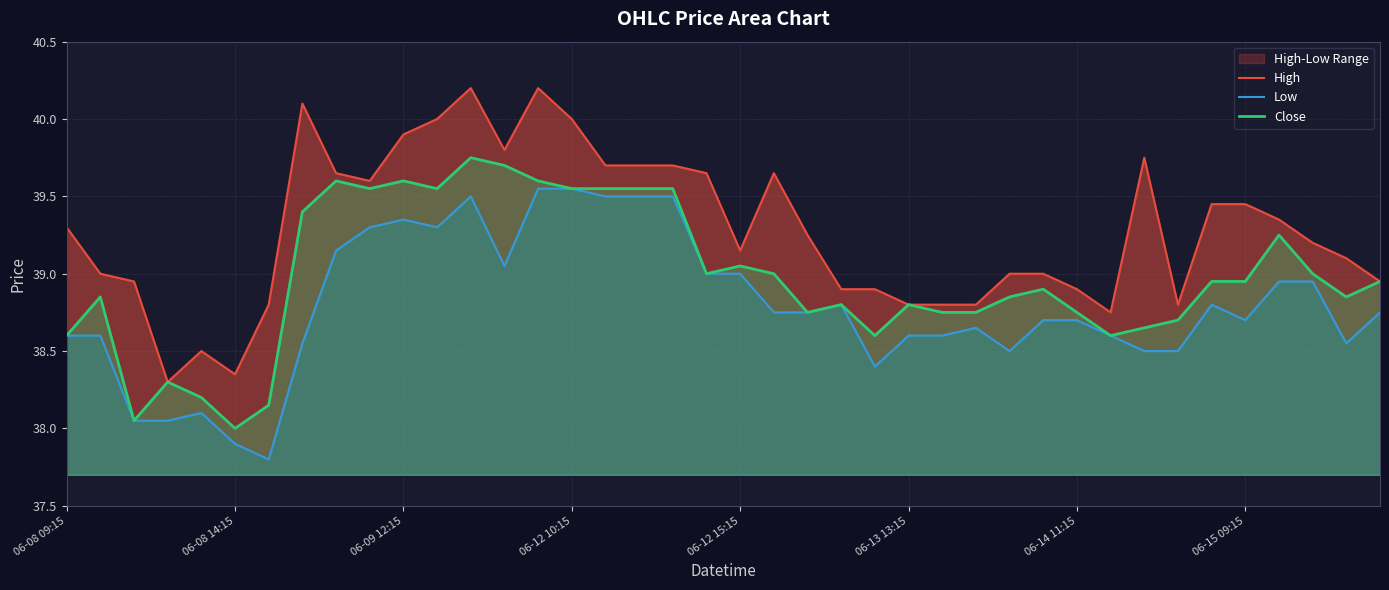

What is the difference between the second highest and minimum values in the Low series?

1.8